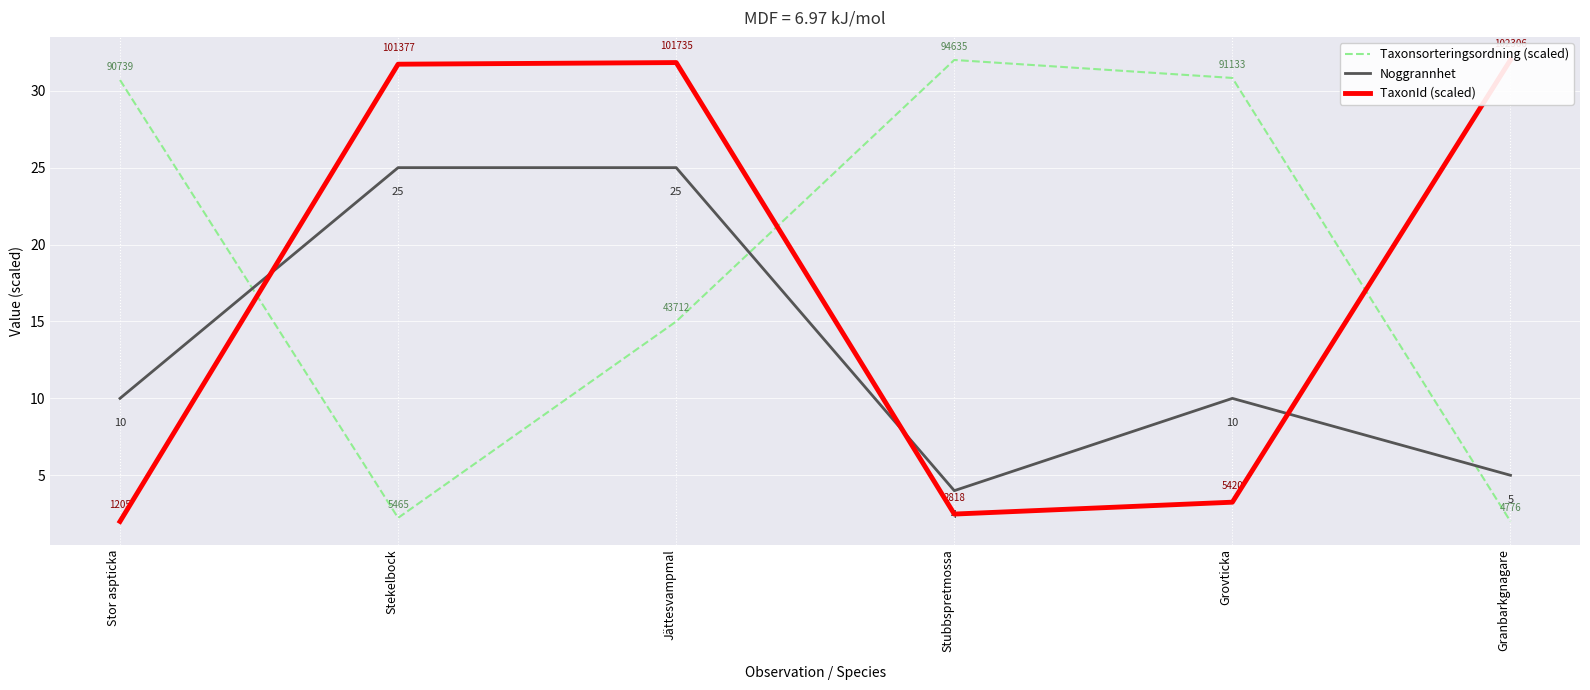

Reading left to right, what are all the values shown in this chart?

Taxonsorteringsordning (scaled): Stor aspticka=30.7	Stekelbock=2.2	Jättesvampmal=15.0	Stubbspretmossa=32.0	Grovticka=30.8	Granbarkgnagare=2.0
Noggrannhet: Stor aspticka=10.0	Stekelbock=25.0	Jättesvampmal=25.0	Stubbspretmossa=4.0	Grovticka=10.0	Granbarkgnagare=5.0
TaxonId (scaled): Stor aspticka=2.0	Stekelbock=31.7	Jättesvampmal=31.8	Stubbspretmossa=2.5	Grovticka=3.3	Granbarkgnagare=32.0